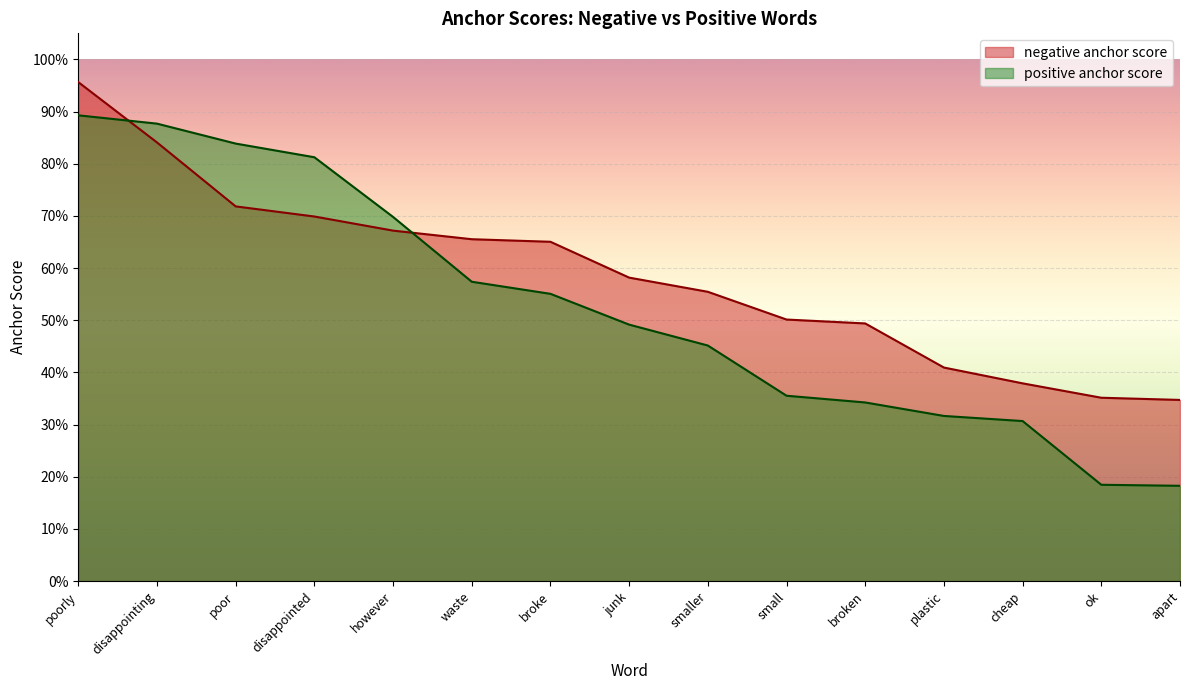

What is the label of the 2nd point from the right?

ok